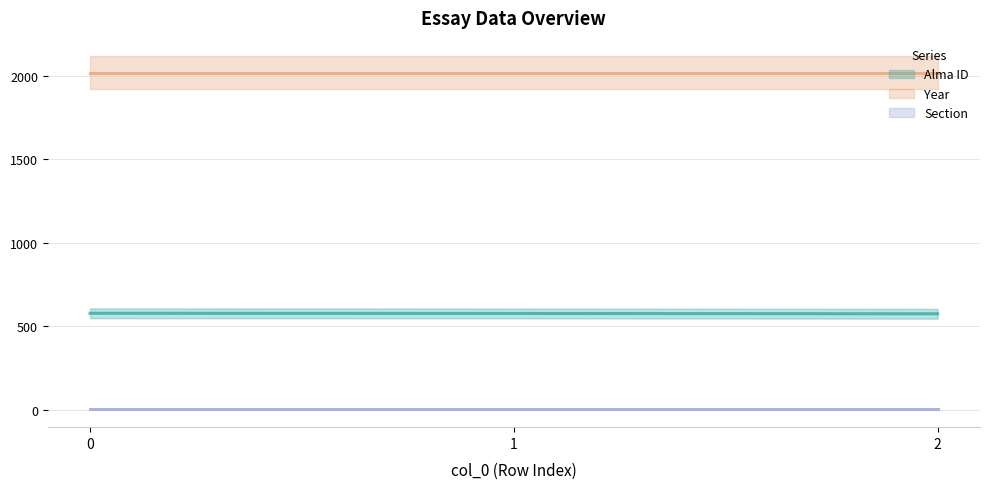

What is the difference between the maximum and minimum values in the Alma ID series?

3